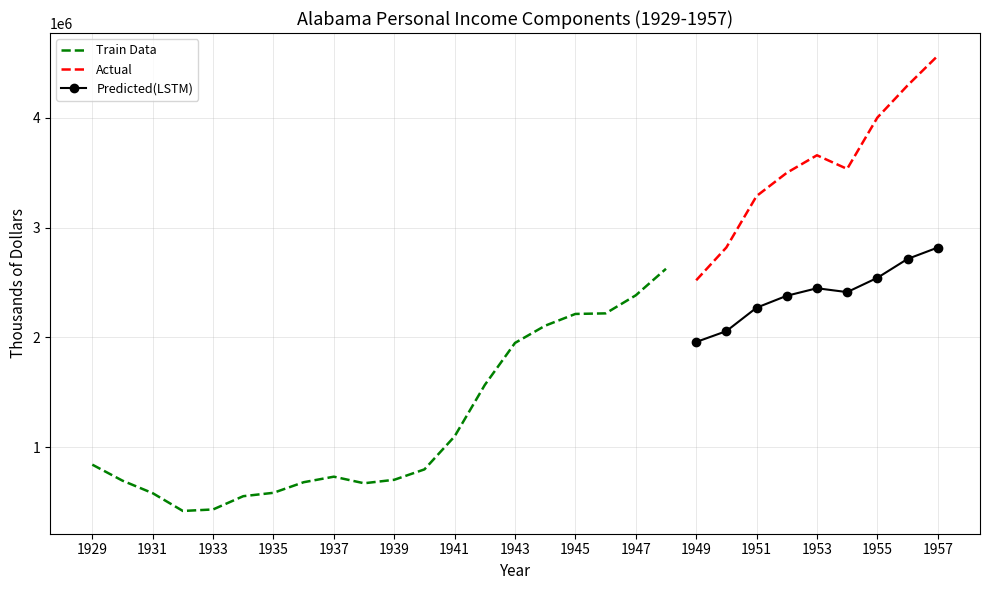

True or false: Actual and Predicted(LSTM) cross at least once.

False